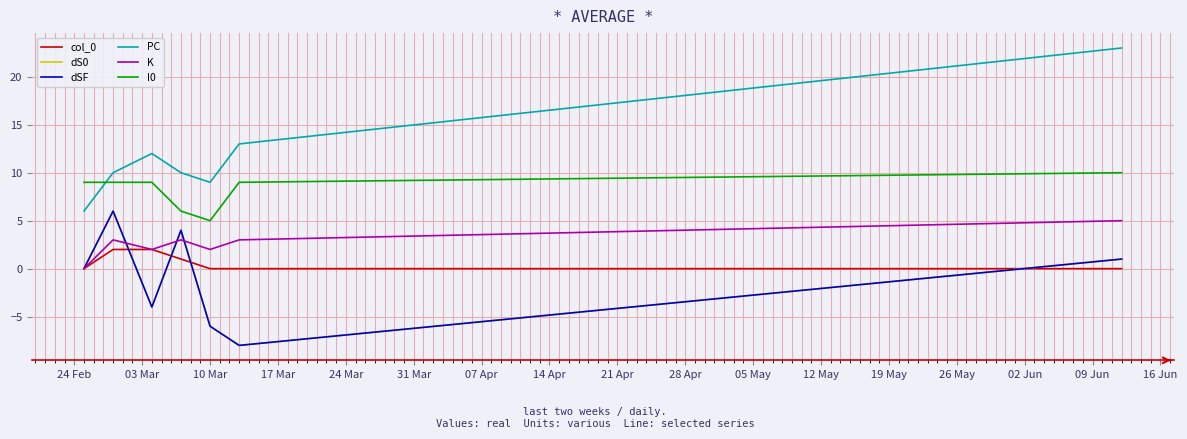

Is this an area chart (filled region under the line)?

No